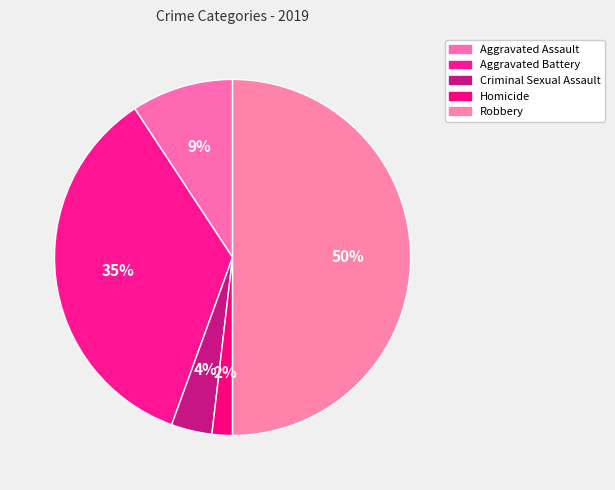

Is Criminal Sexual Assault the majority of the pie?

No